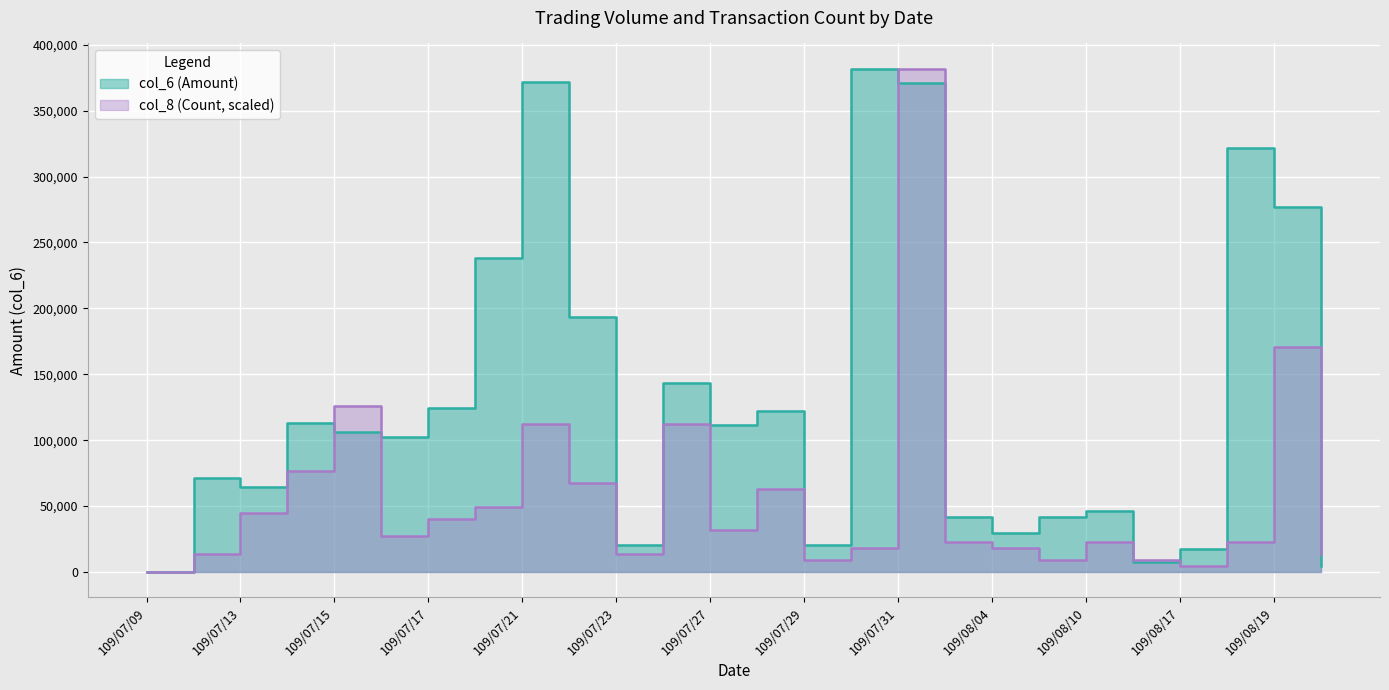

At which label is col_8 (Count) closest to 190985?

109/08/19